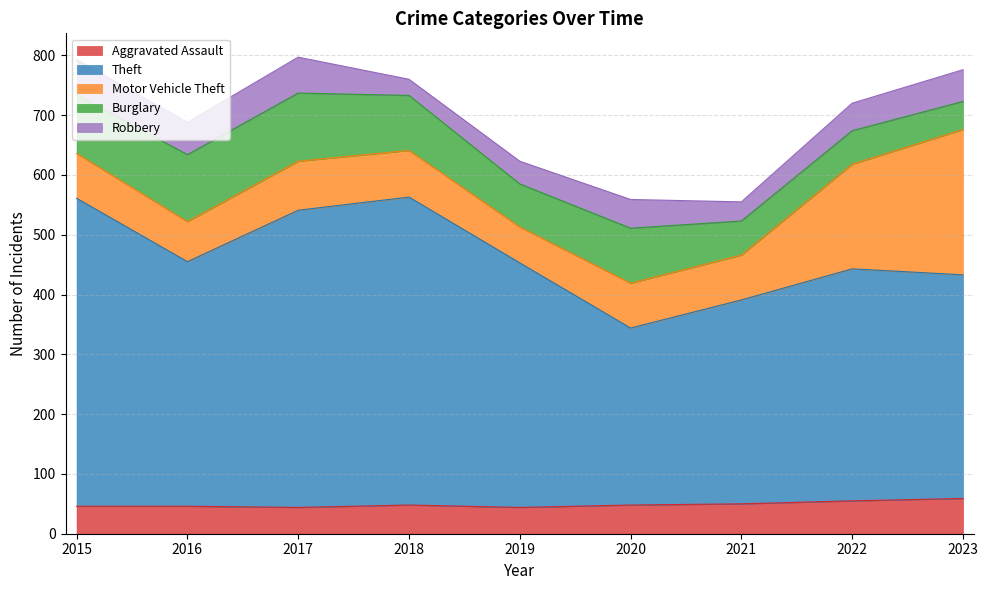

Does the chart have visible grid lines?

Yes